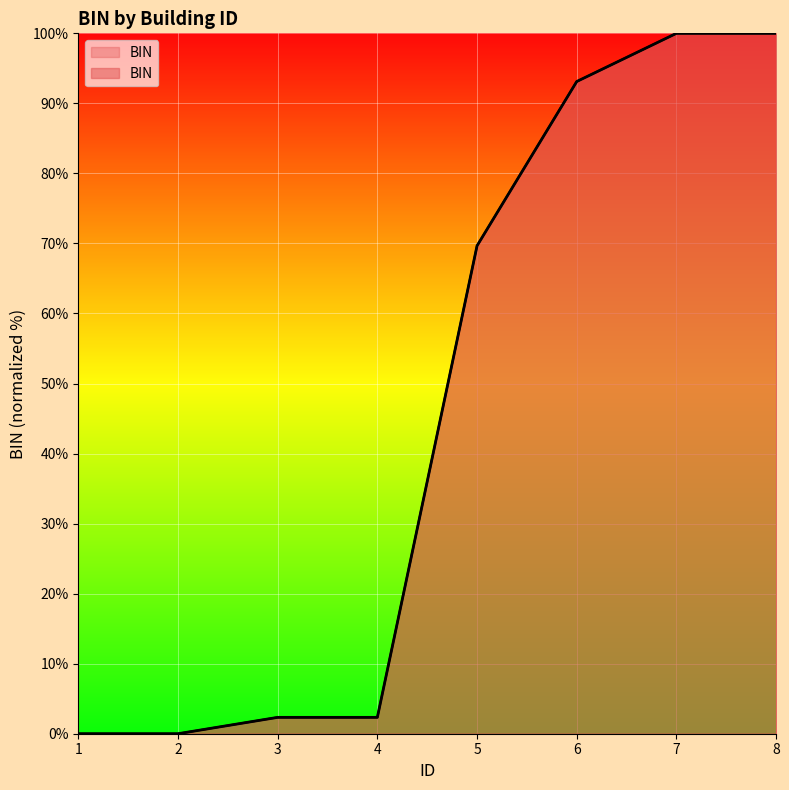

How many points are lower than both their immediate neighbors (excluding endpoints)?

1